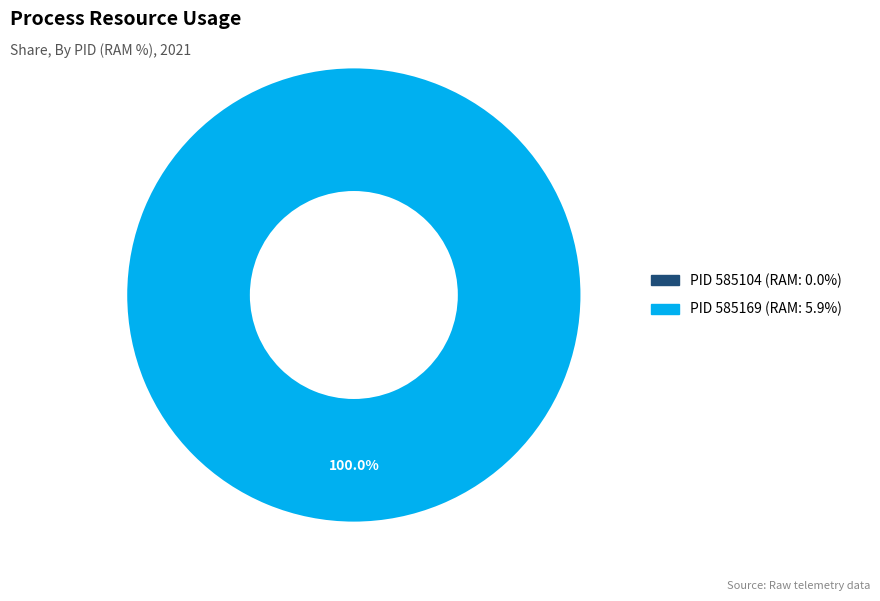

What is the smallest slice in the pie chart?

585104